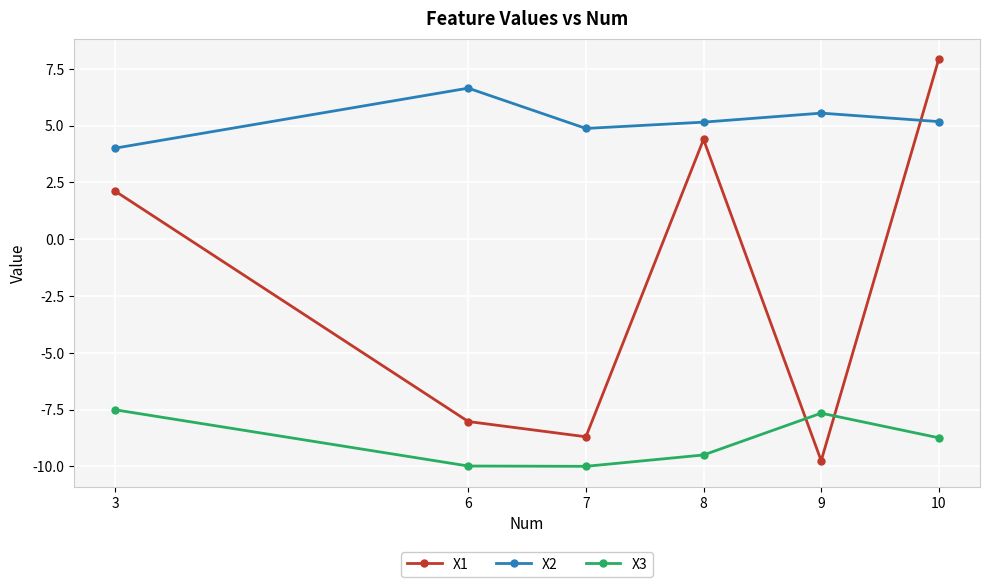

Is it true that X3 equals -7.7 at 9?

True